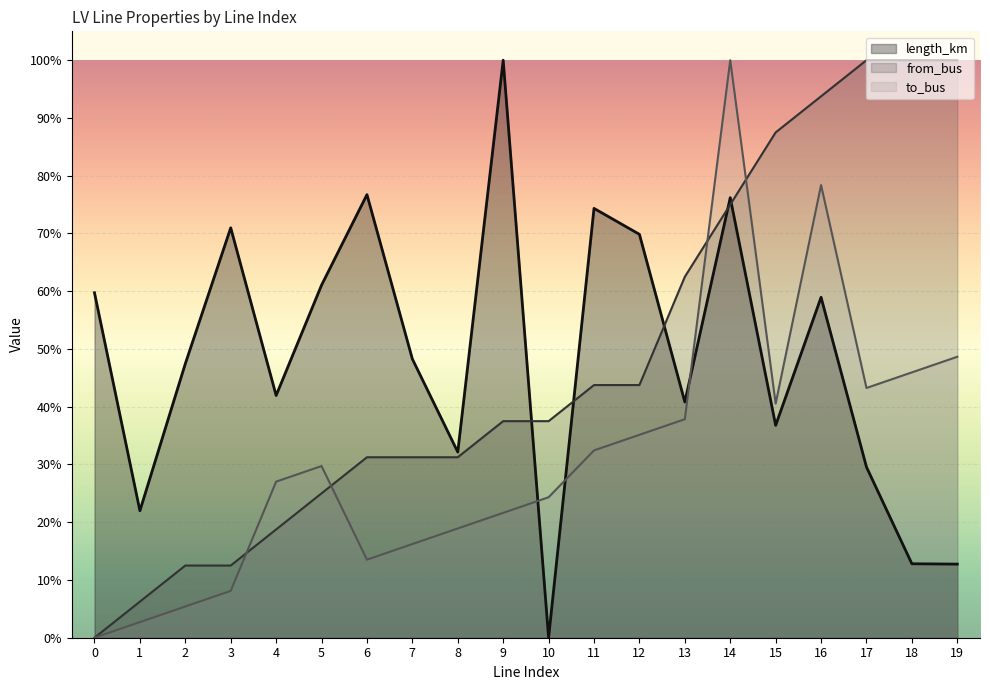

What is the maximum value shown in the chart?

1.0